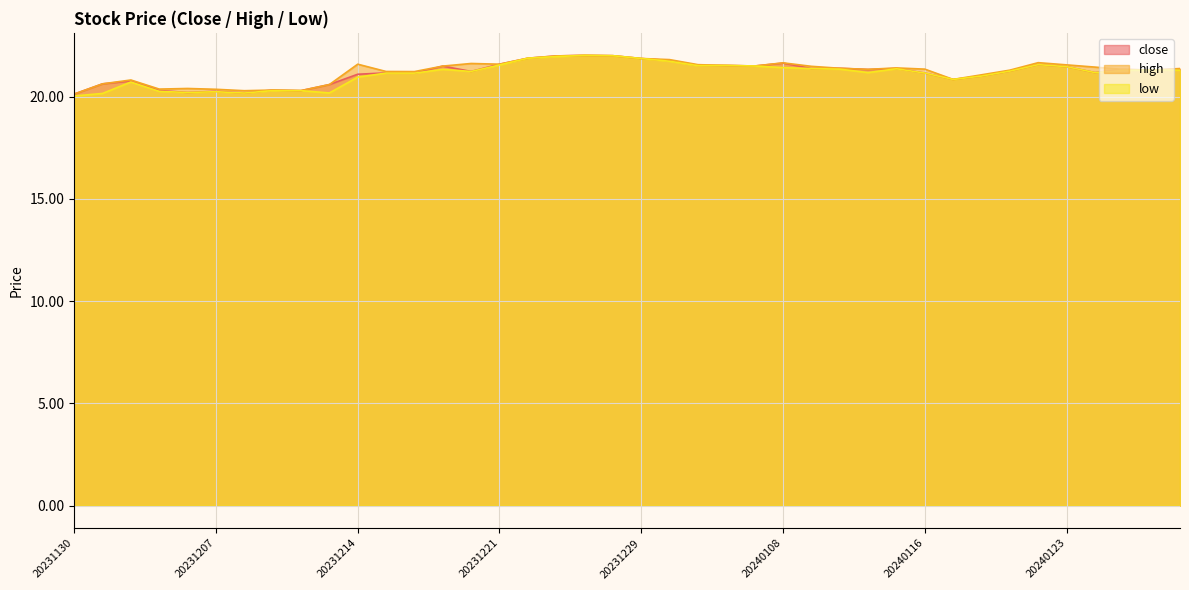

List the labels in order of close value, smallest first.

20231130, 20231208, 20231206, 20231207, 20231212, 20231205, 20231211, 20231213, 20231201, 20231204, 20240117, 20240118, 20231214, 20231218, 20240116, 20231215, 20240124, 20231220, 20240119, 20240126, 20240129, 20240111, 20240125, 20240109, 20240112, 20240110, 20240123, 20231219, 20240105, 20240104, 20240103, 20240122, 20231221, 20240108, 20240102, 20231229, 20231222, 20231226, 20231228, 20231227